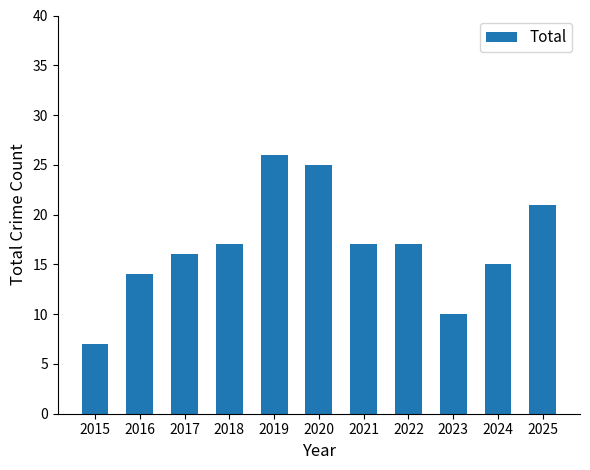

What is the minimum value shown in the chart?

7